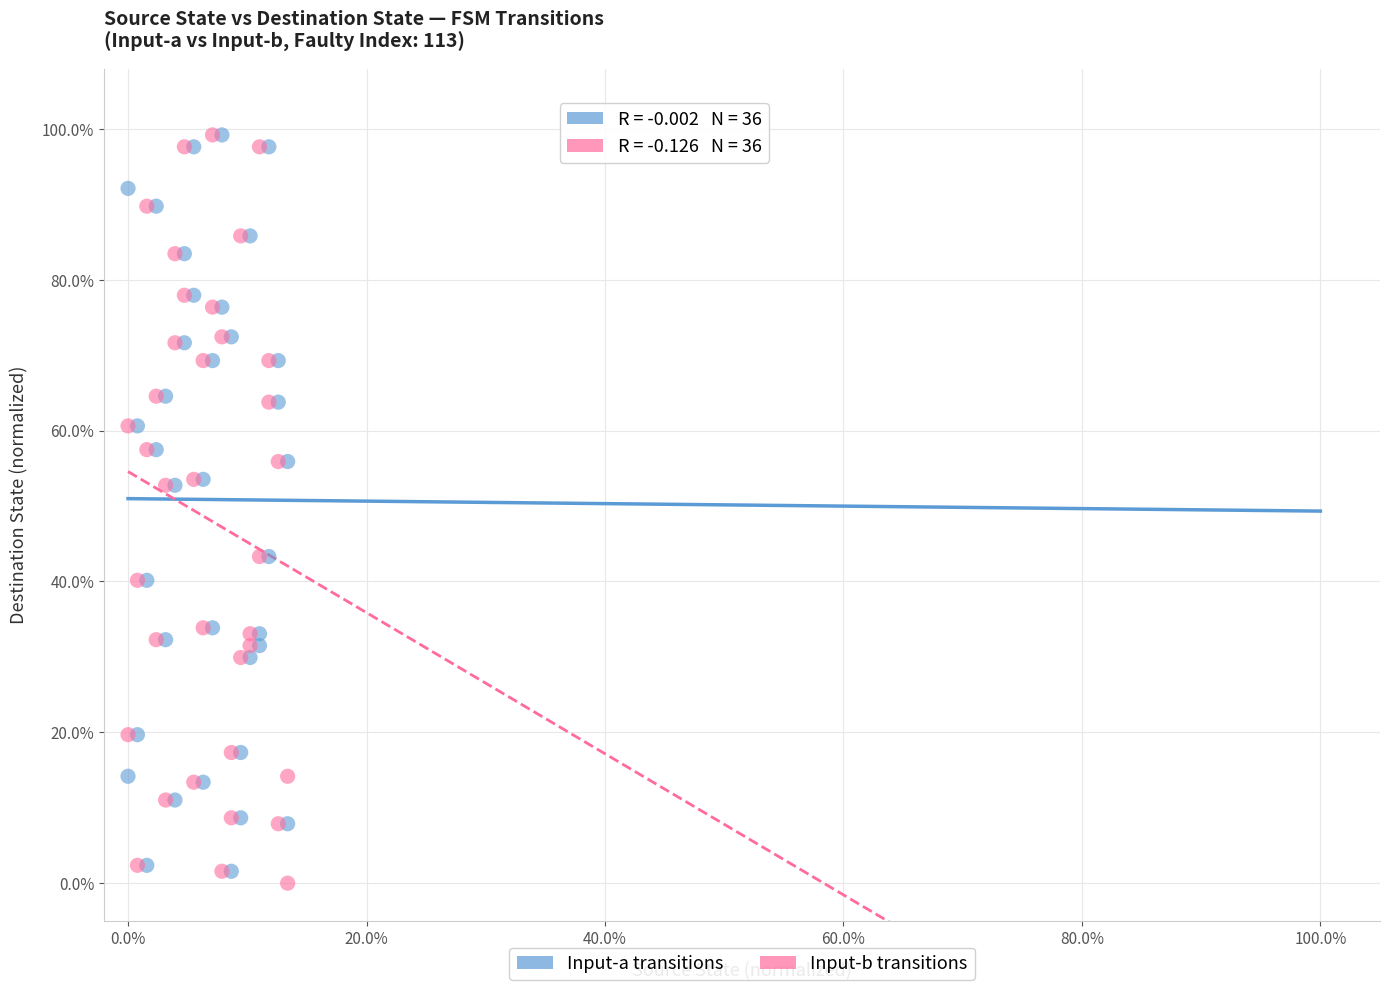

What are all the series names shown in the legend?

Input-a transitions, Input-b transitions